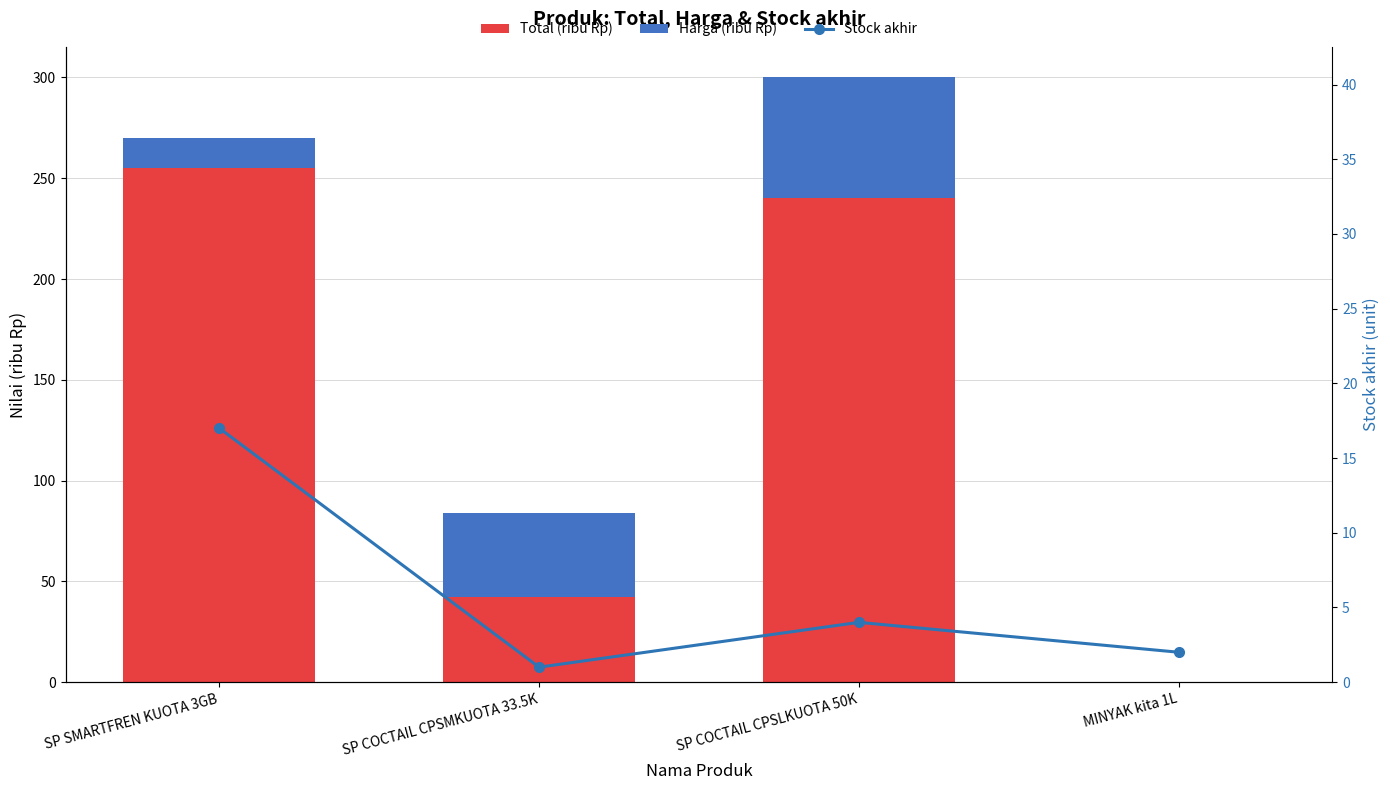

List the series in order of their peak value, lowest first.

Stock akhir, Harga (ribu Rp), Total (ribu Rp)